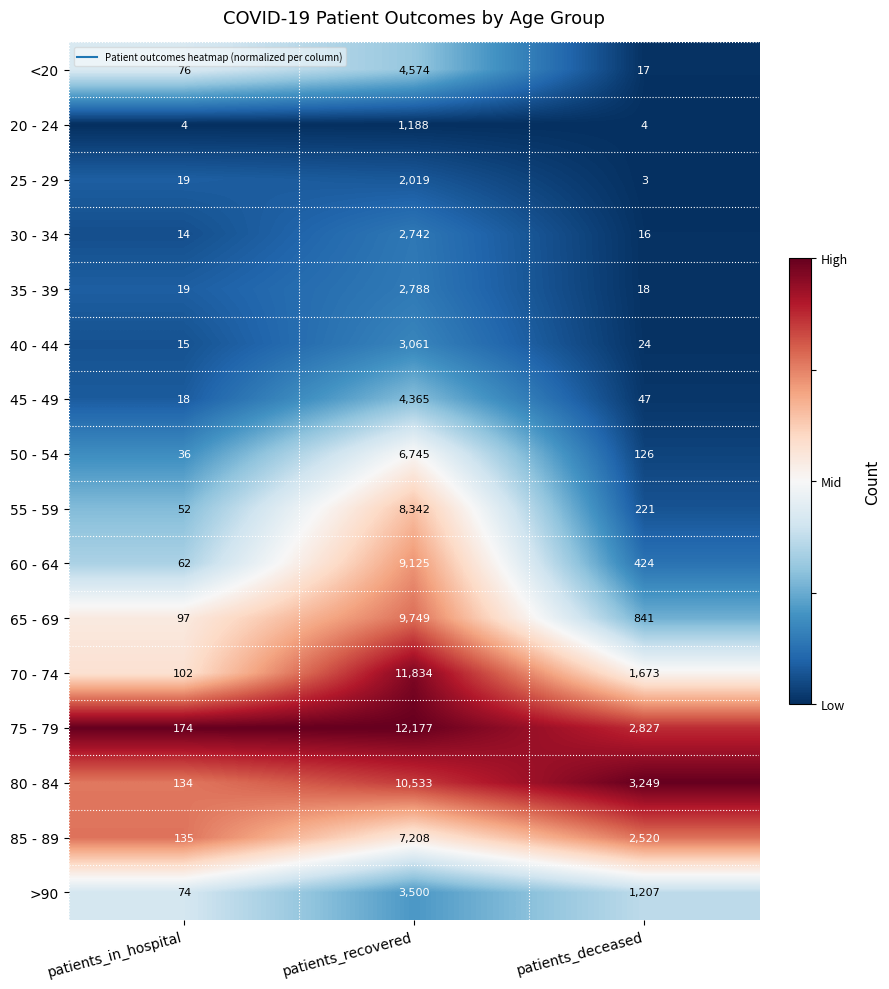

What is the approximate value of 25 - 29 at patients_recovered, to the nearest 50?

2000